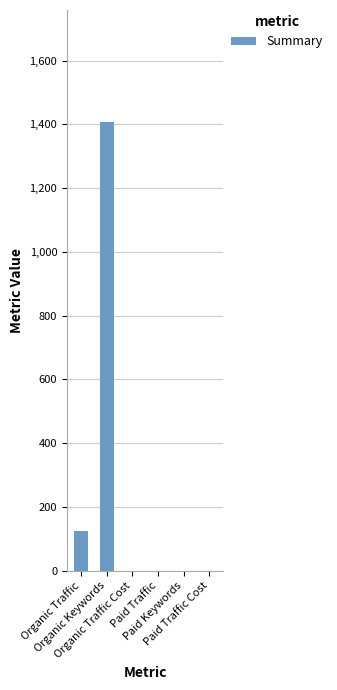

Count the number of data series in this chart.

1